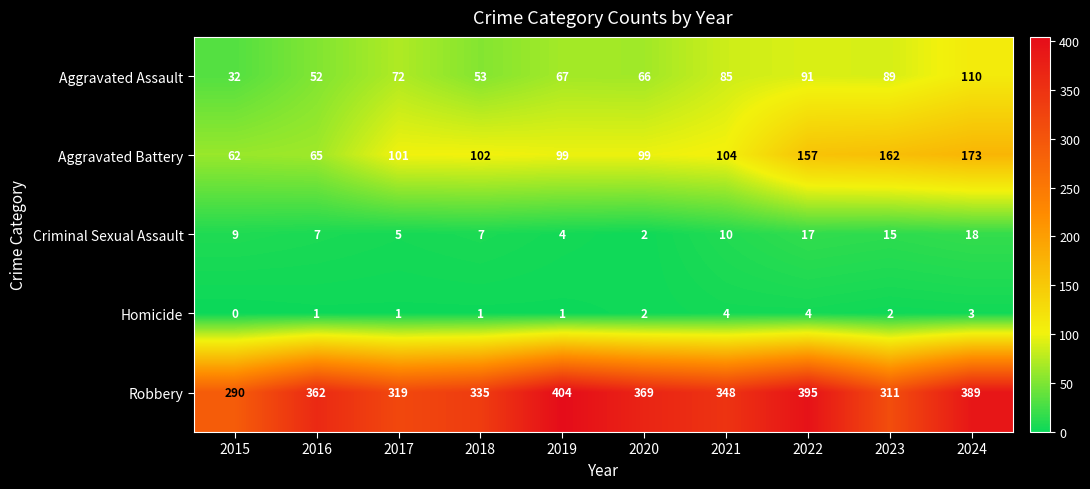

At which label is Criminal Sexual Assault closest to 10?

2021